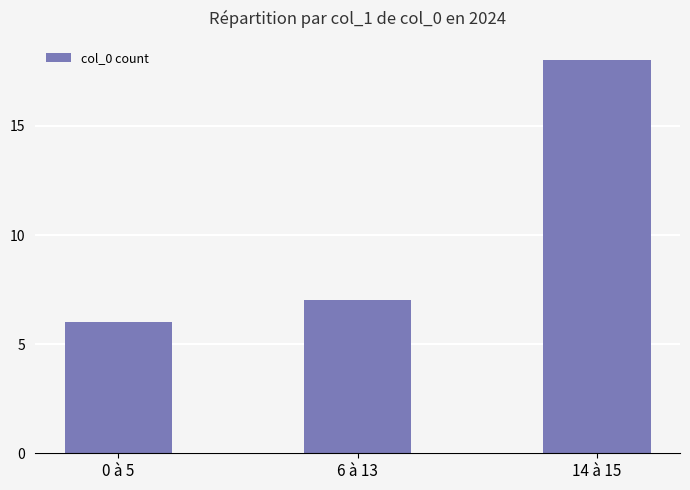

Reading right to left, extract all data points from this chart.

14 à 15=18	6 à 13=7	0 à 5=6